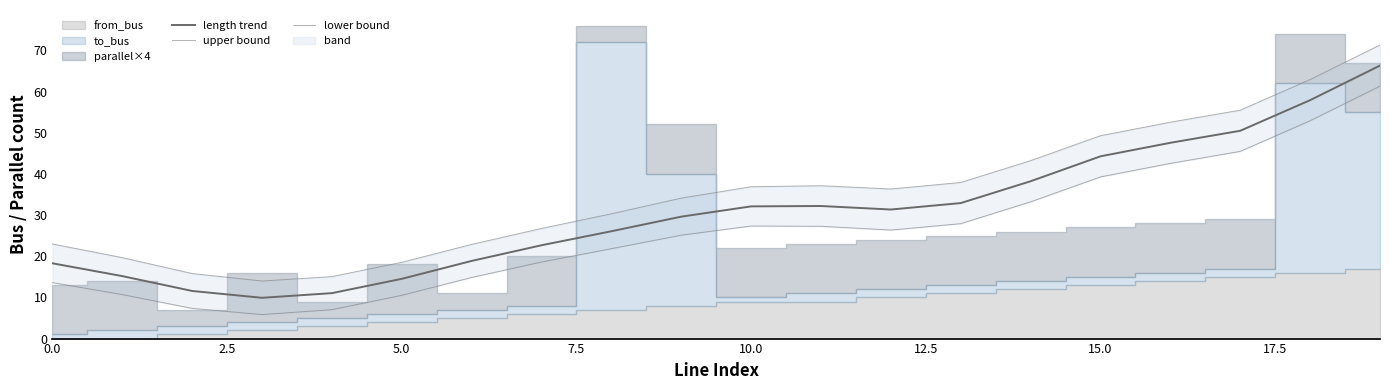

Which category has the highest value in the length trend series?

19